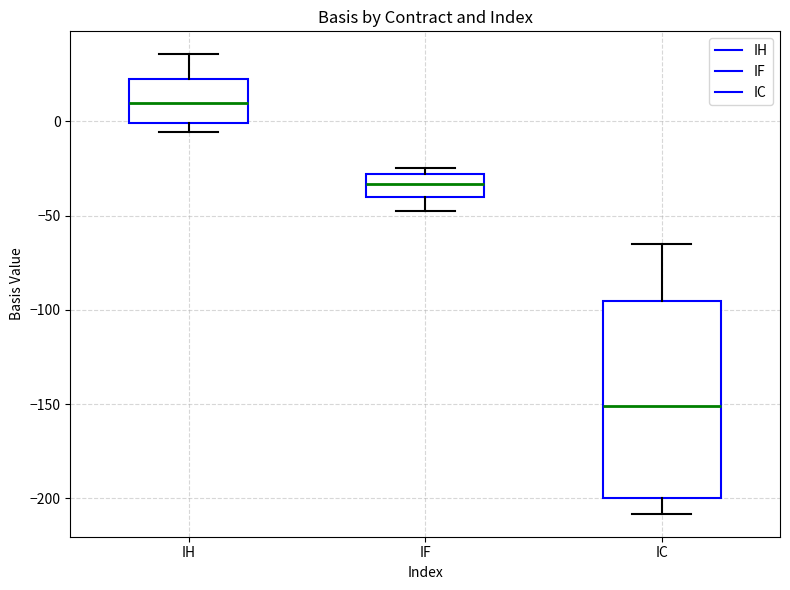

Where does the lower whisker of the box for IF end on the y-axis? The values are not printed on the chart, so give them approximately, as read against the axis.

-45